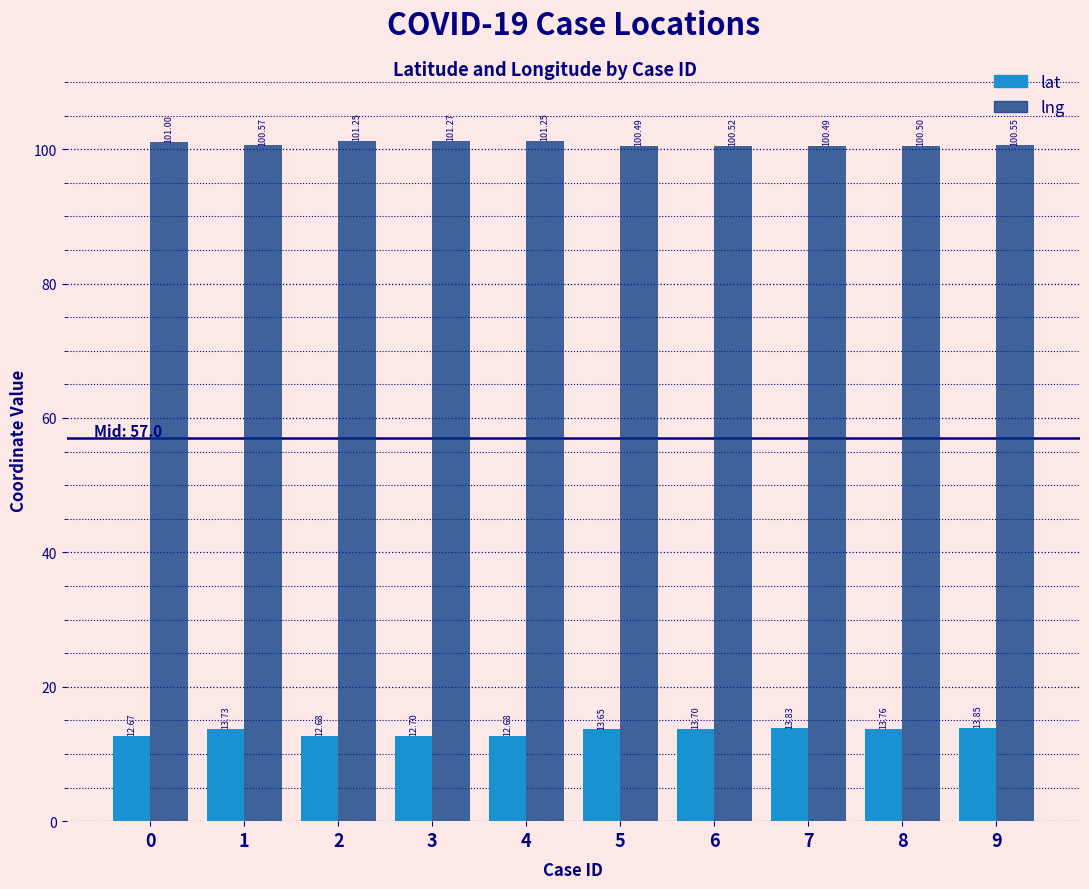

Is the value of lat at 9 greater than the value of lng at 3?

No